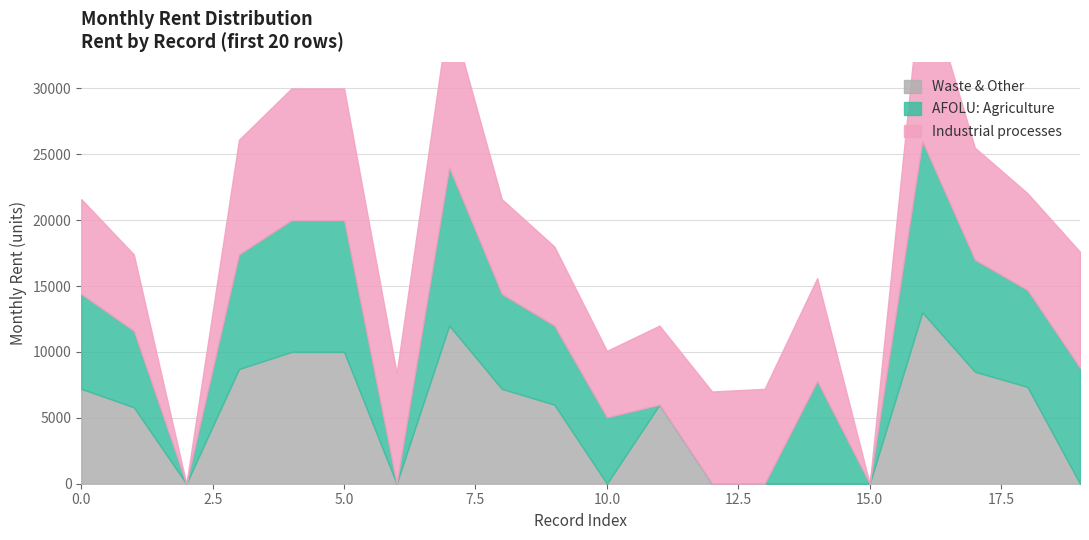

What are all the series names shown in the legend?

Waste & Other, AFOLU: Agriculture, Industrial processes